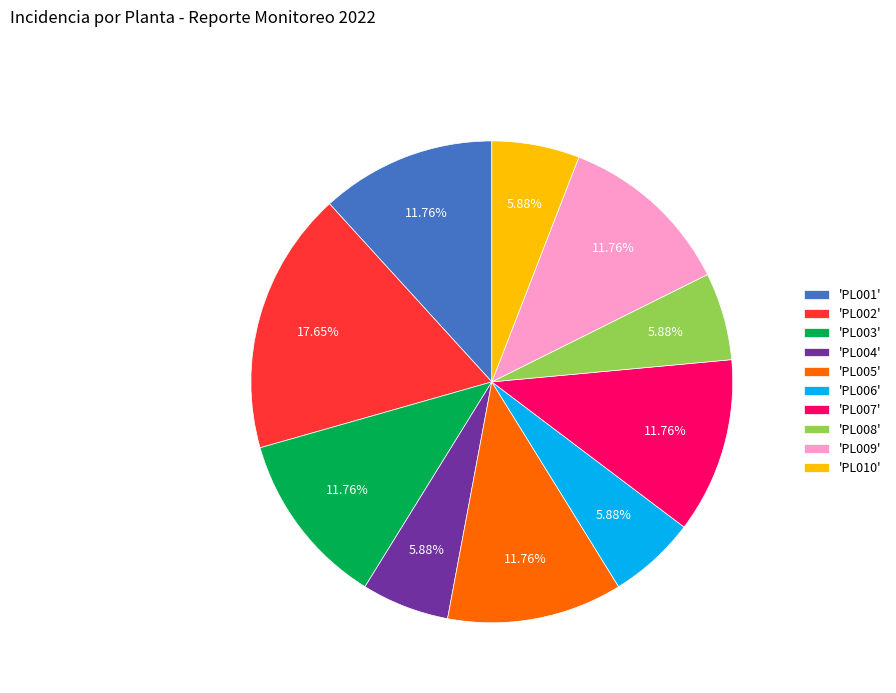

Is the sum of 'PL009' and 'PL006' greater than half?

No